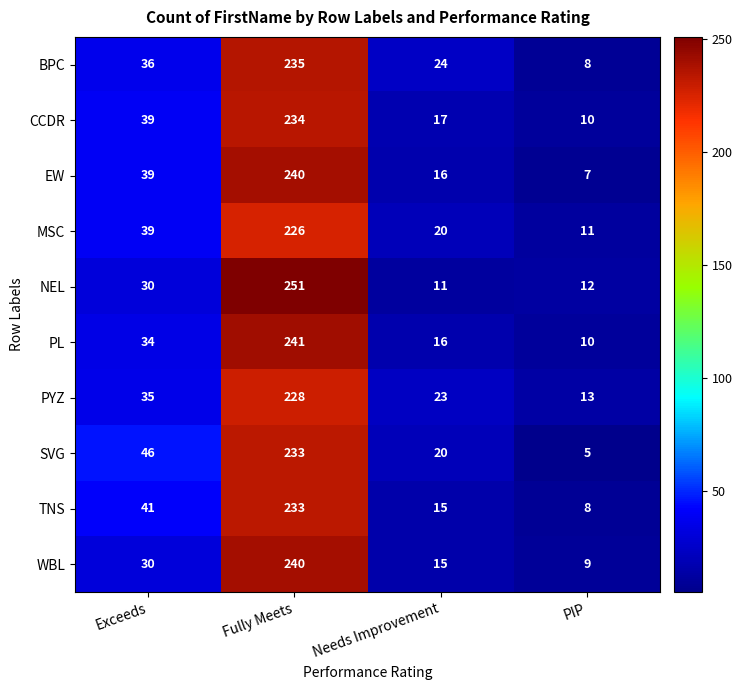

What is the greatest value displayed?

251